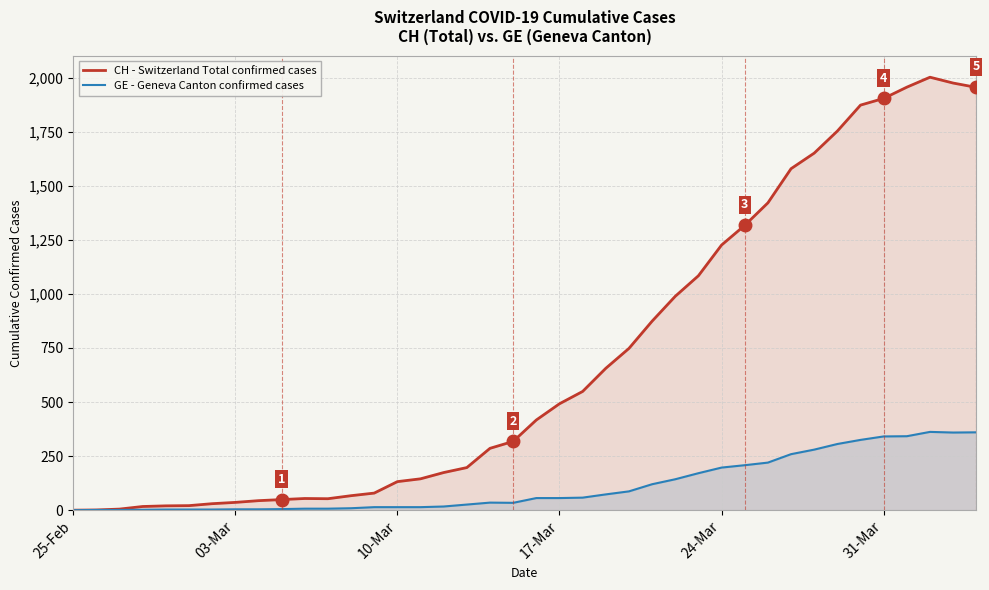

What is the greatest value displayed?

2002